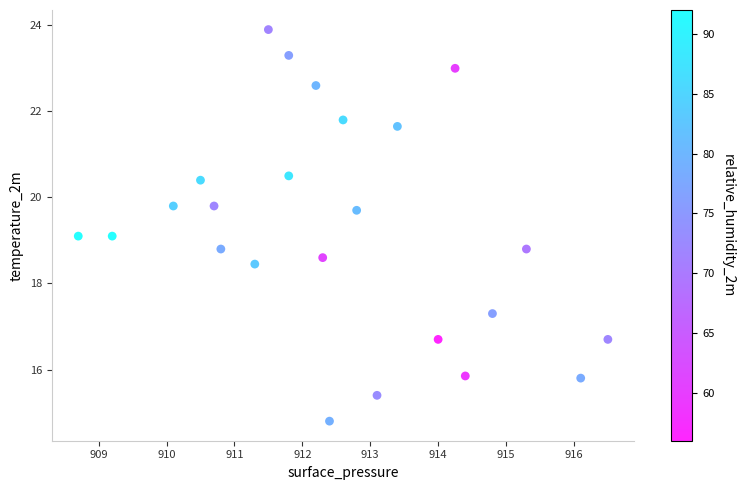

What is the range of Y values (max minus min)?

9.1